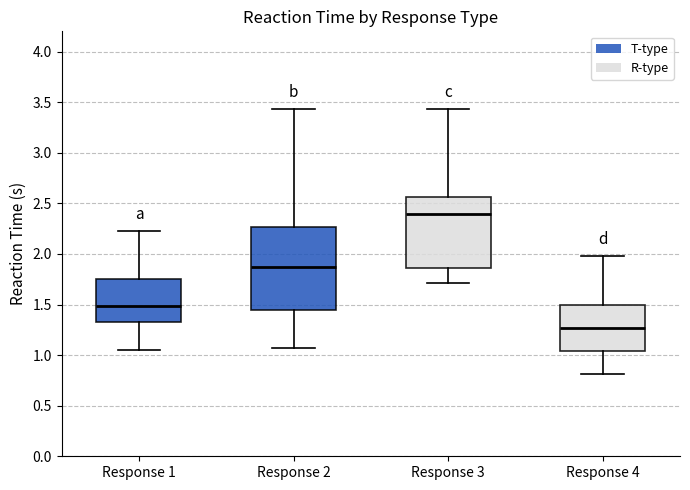

Which box's median line is the lowest?

Response 4